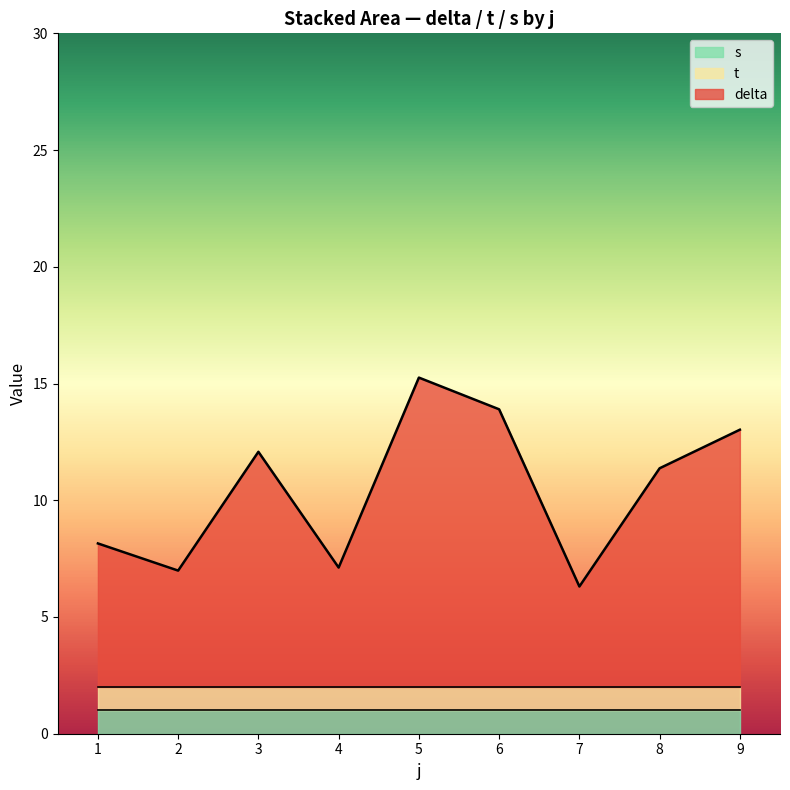

Read the delta value at 4.

5.1